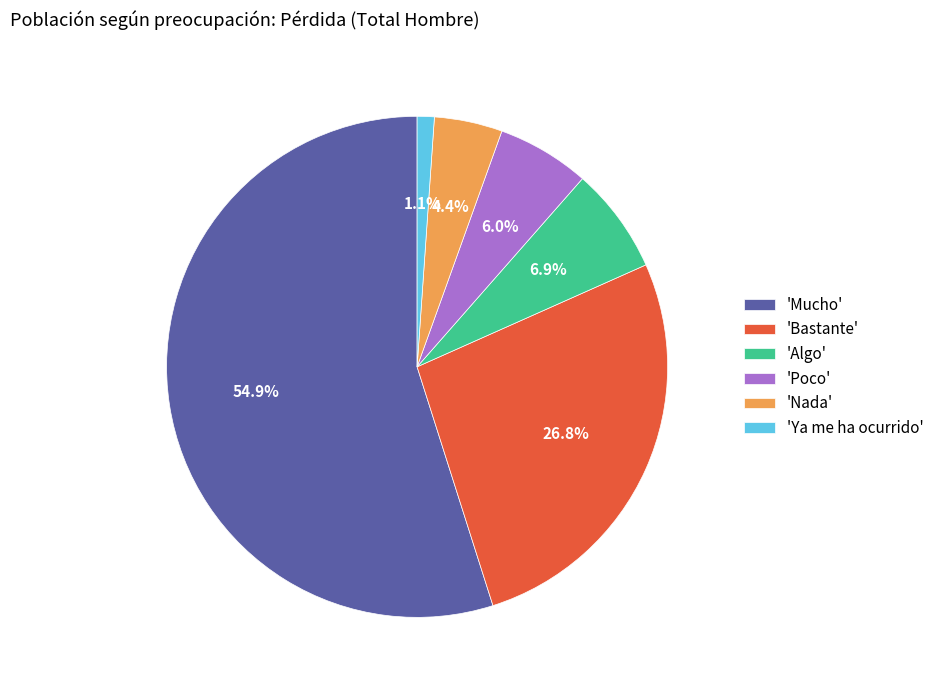

Which has a higher value, 'Ya me ha ocurrido' or 'Poco'?

'Poco'